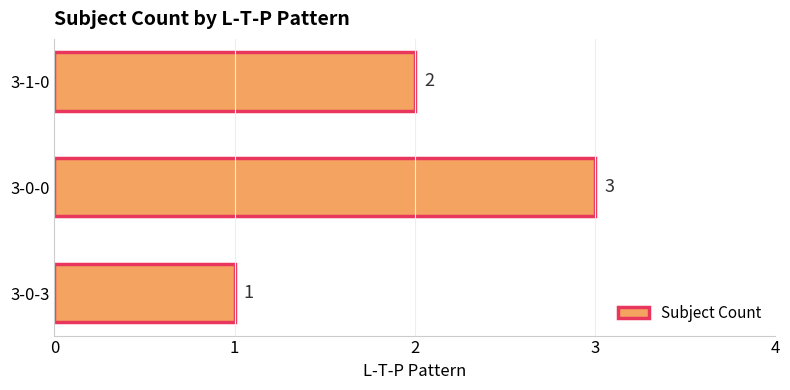

List the labels in order of value, largest first.

3-0-0, 3-1-0, 3-0-3